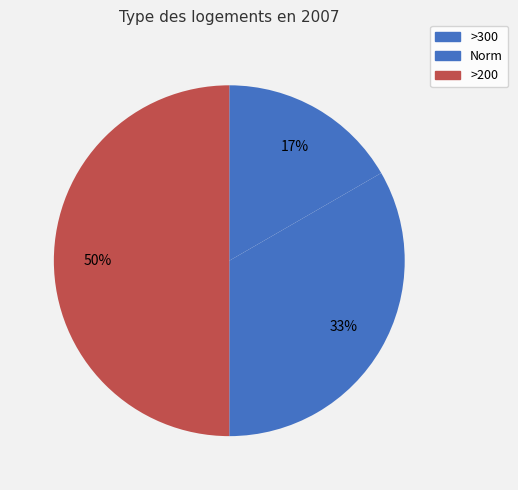

Combined, what portion of the pie is >200 and Norm?

83.3%